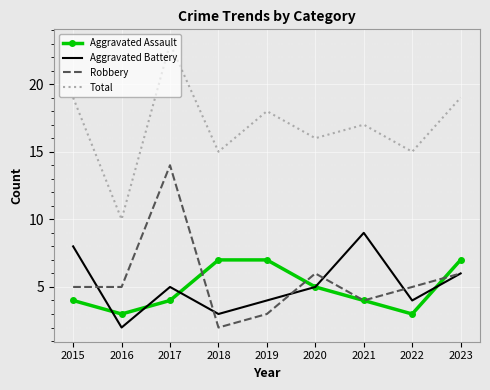

Which series has the largest total across all categories?

Total